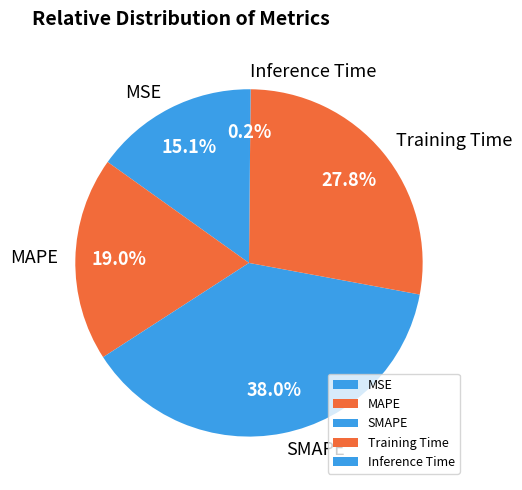

What percentage is NOT represented by SMAPE?

62.0%